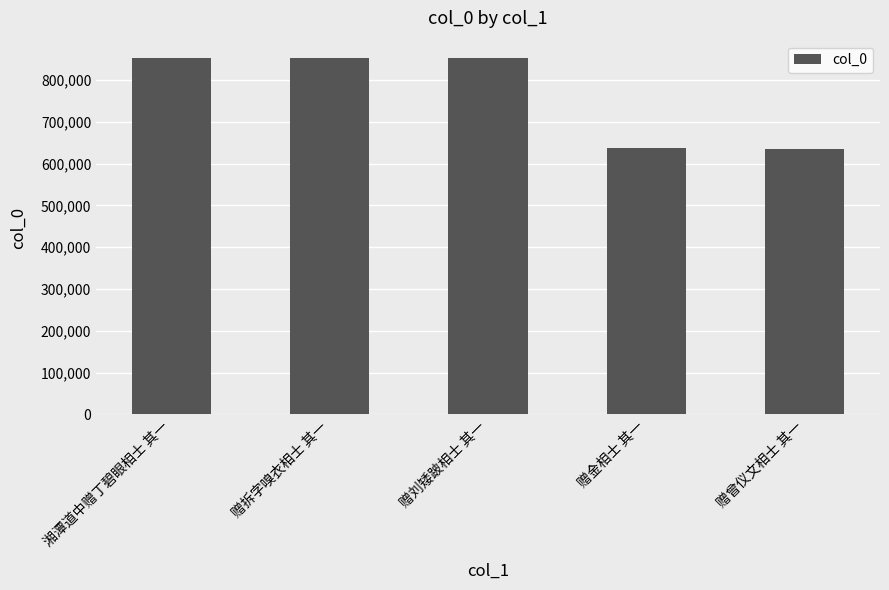

How many values are below 851710?

2